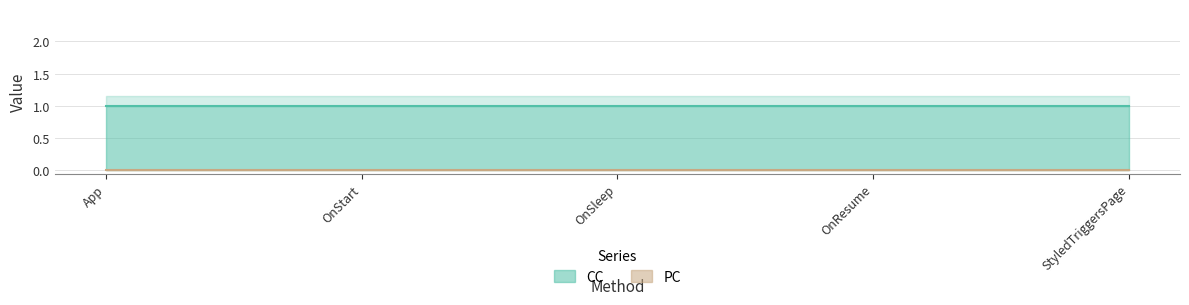

What is the total value across all series at OnStart?

1